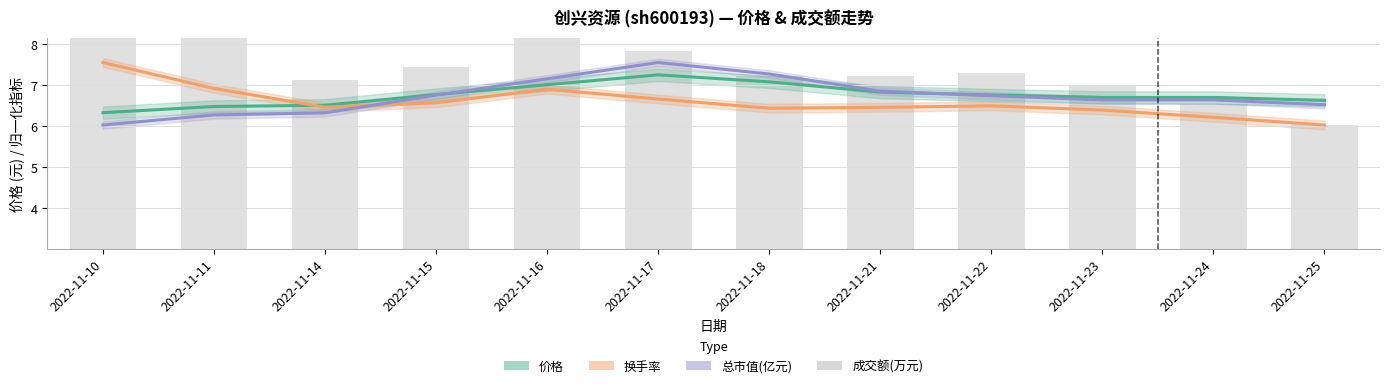

At which category does the chart reach its minimum across all series?

2022-11-25